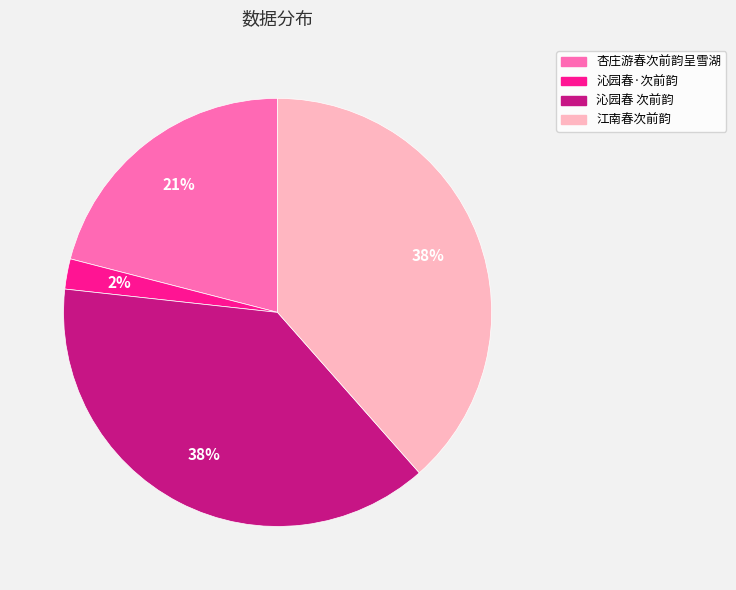

Does 江南春次前韵 account for over 50% of the chart?

No